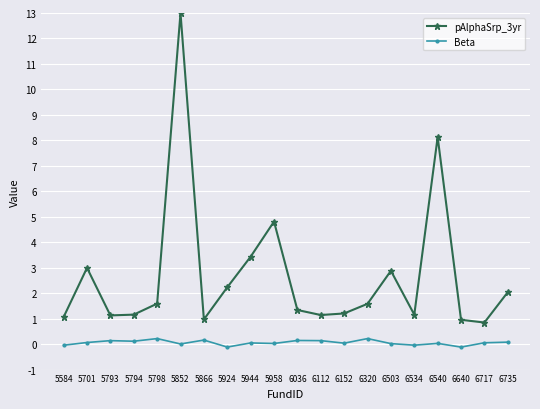

What is the spread (max minus min) of values at 5852?

13.0